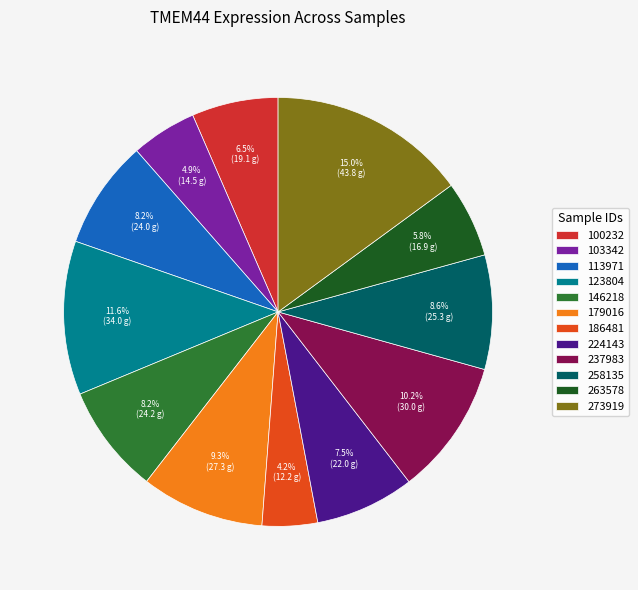

To the nearest percent, what percentage of the pie is 263578?

6%